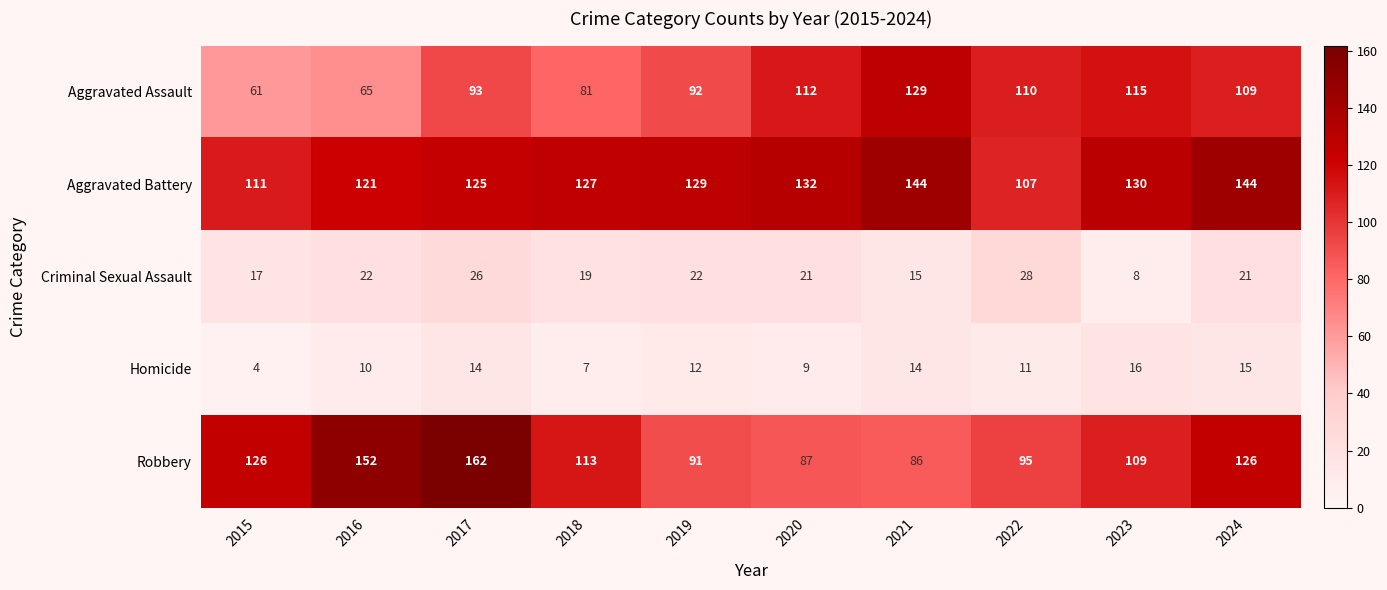

What is the average value of the Homicide series?

11